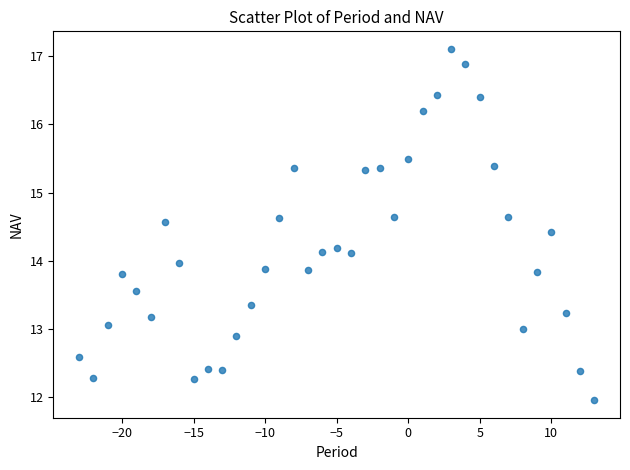

What is the range of X values (max minus min)?

36.0